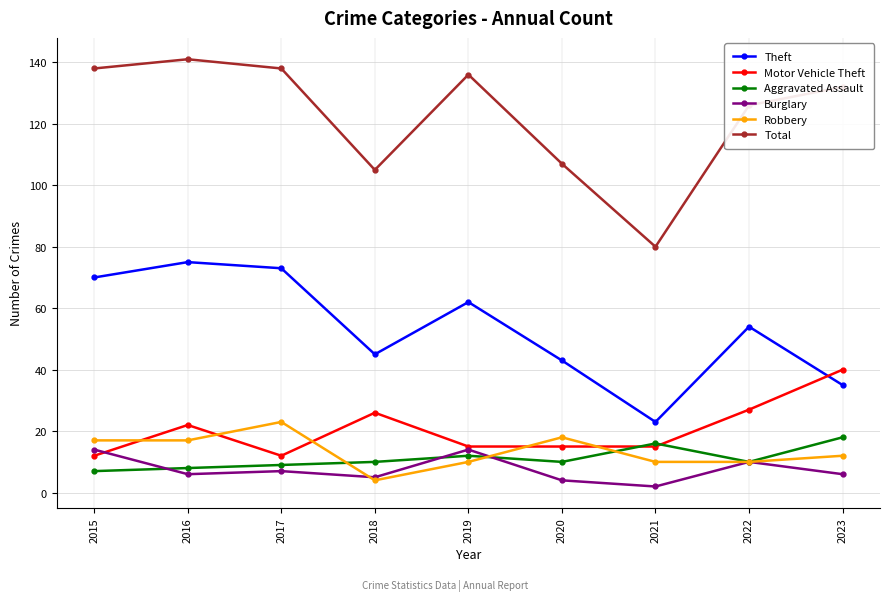

What is the value of the Robbery point at the 7th from the left?

10